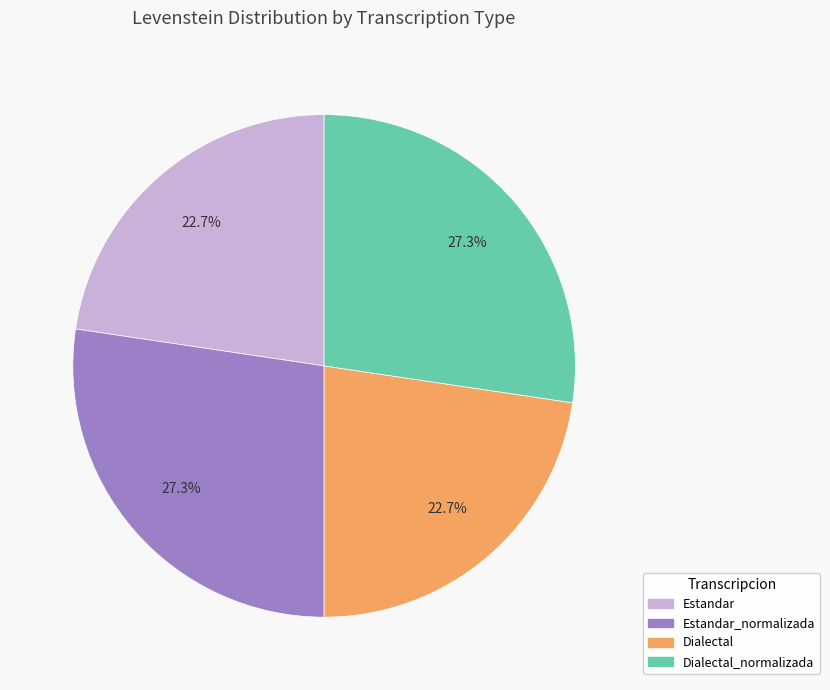

Does any single category account for the majority?

No